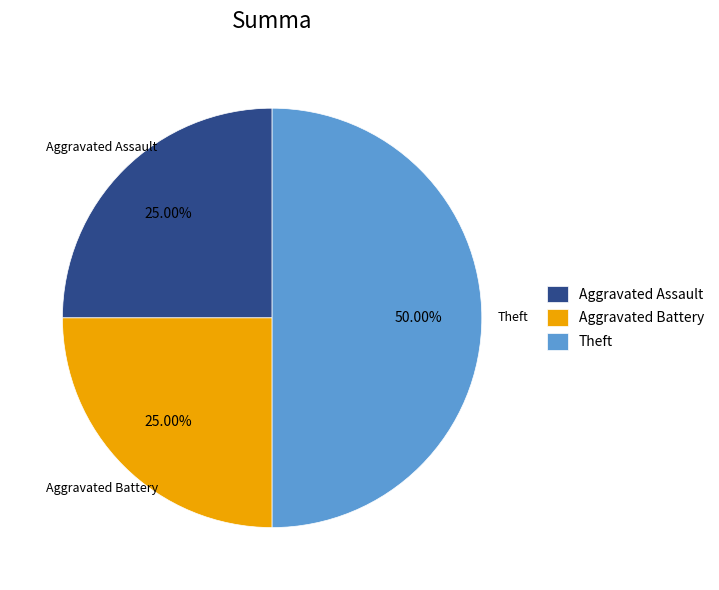

To the nearest percent, what is the difference between the Aggravated Battery and Theft slice percentages?

25%